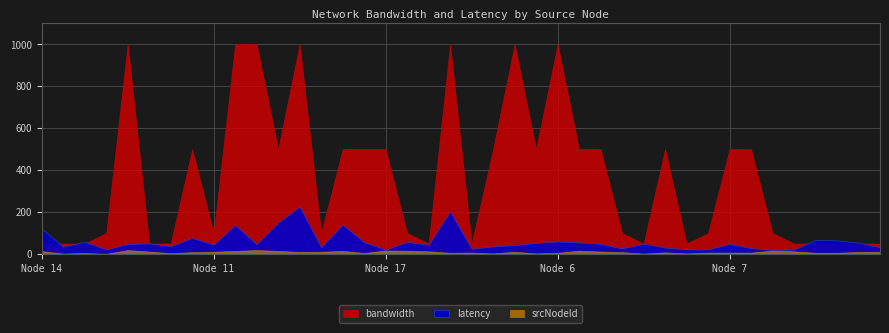

What is the sum of all srcNodeId values?

382.0